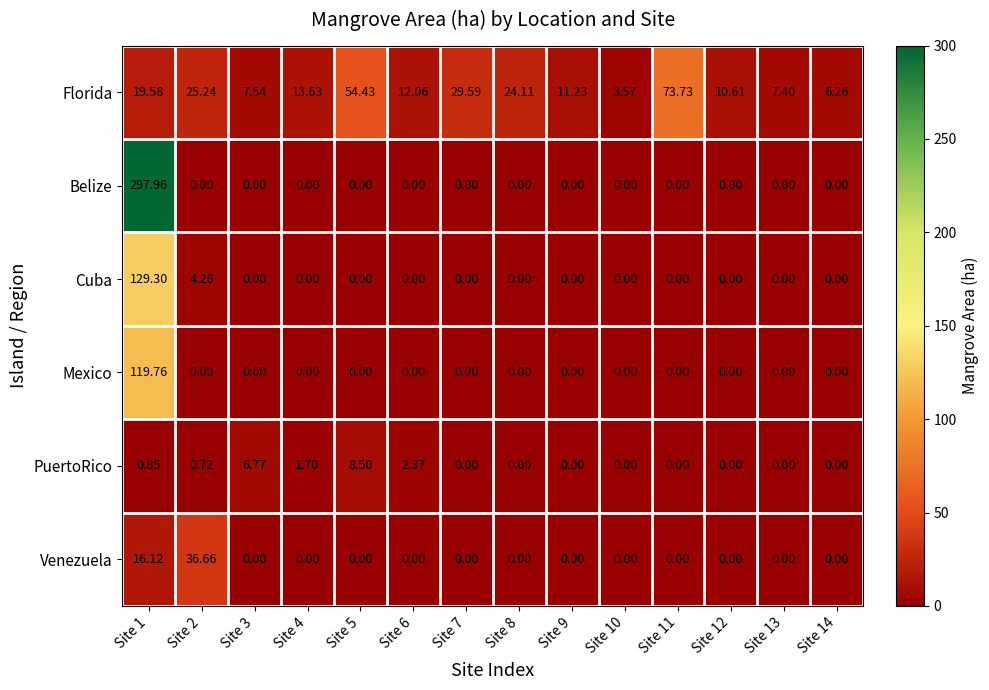

Which series has the largest range (max minus min)?

Belize